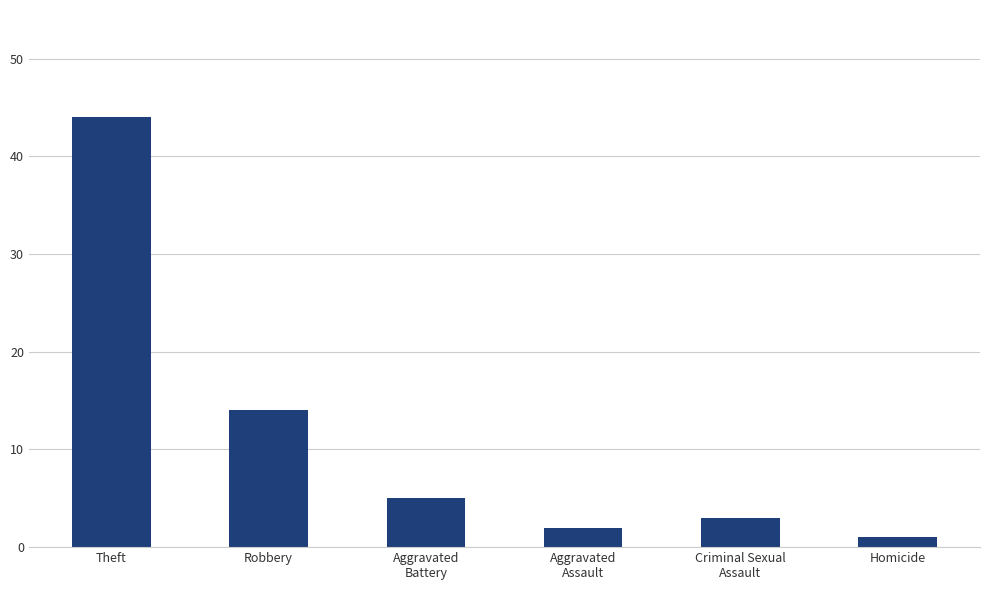

Approximately how many times larger is the value at Theft compared to Aggravated
Assault?

22.0